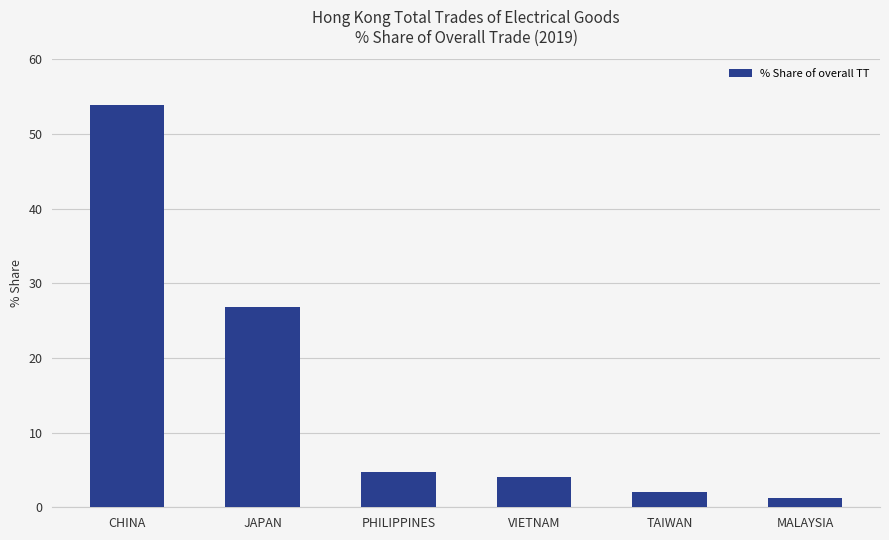

The chart shows a value of 1.2 at MALAYSIA. True or false?

True